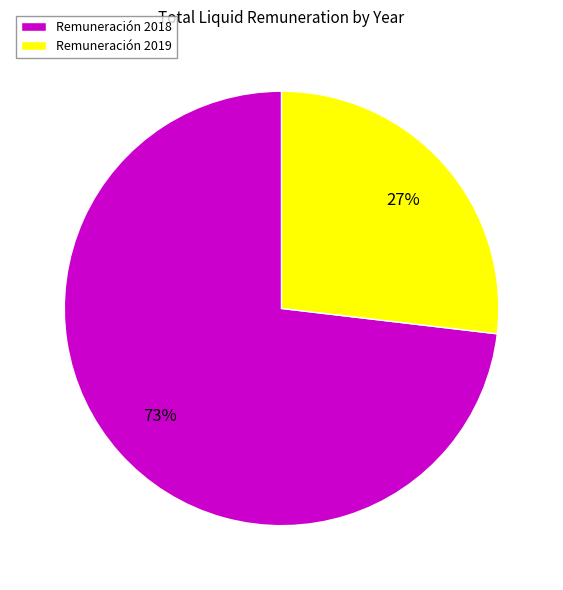

Is there any slice that represents more than half of the pie?

Yes